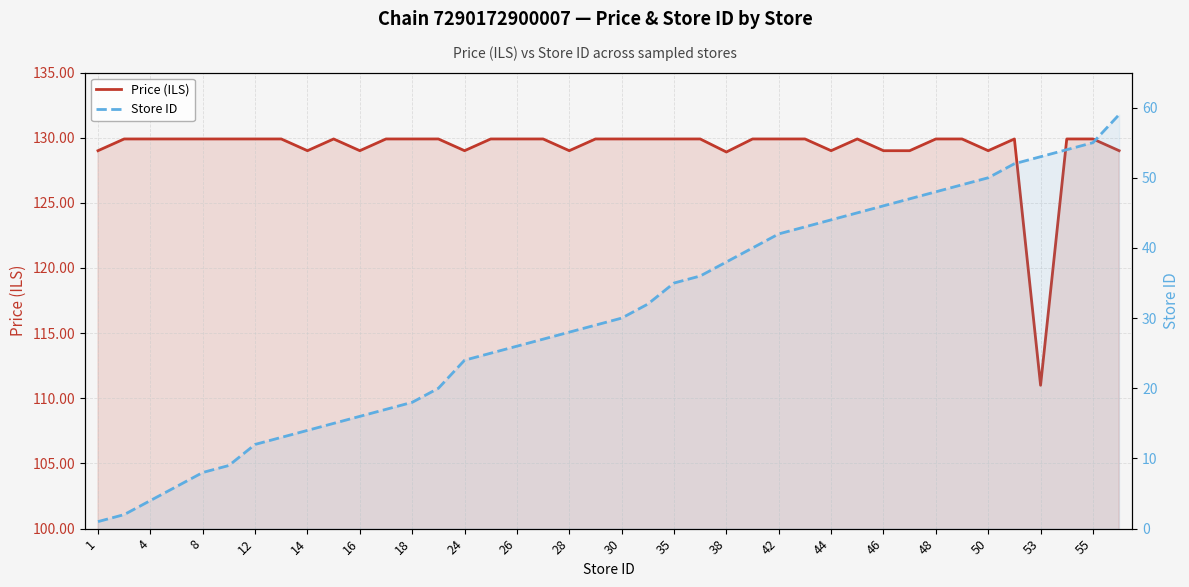

In Price (ILS), how many points are lower than both neighbors (excluding endpoints)?

8